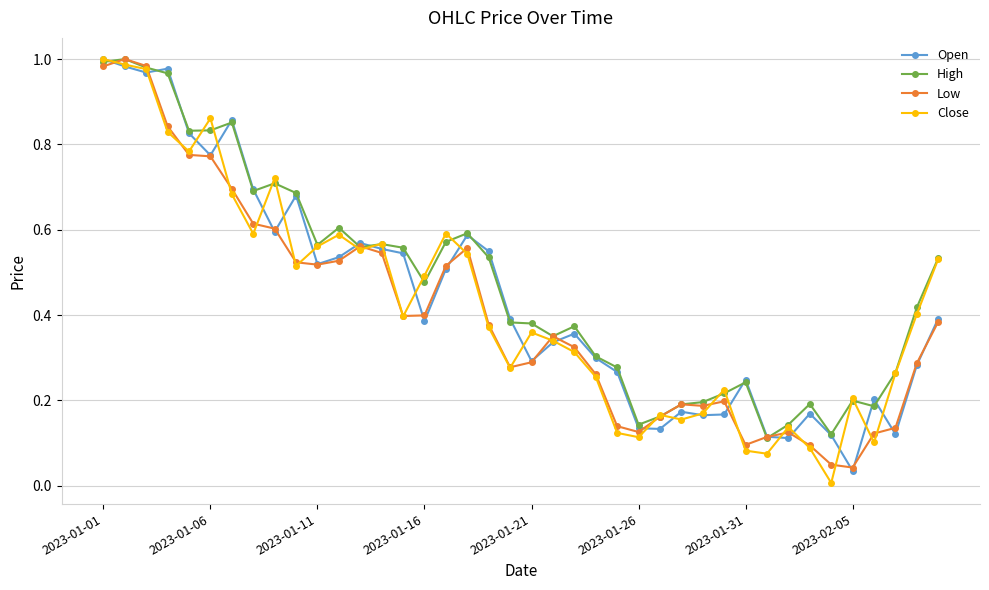

What is the sum of all Open values?

17.6